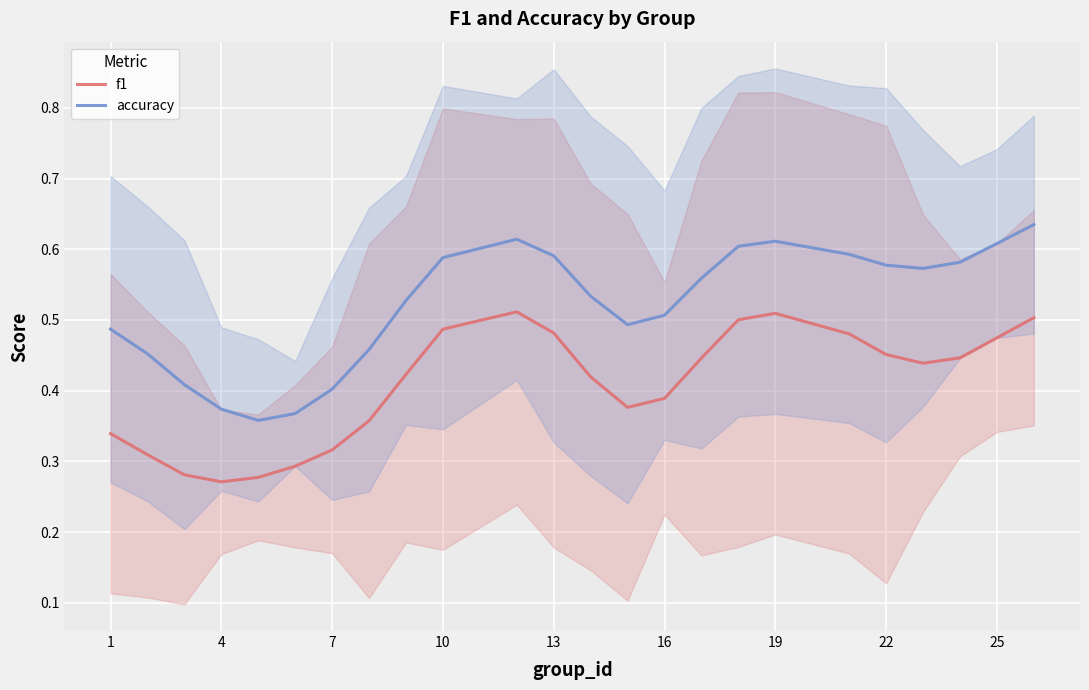

True or false: accuracy and f1 cross at least once.

False